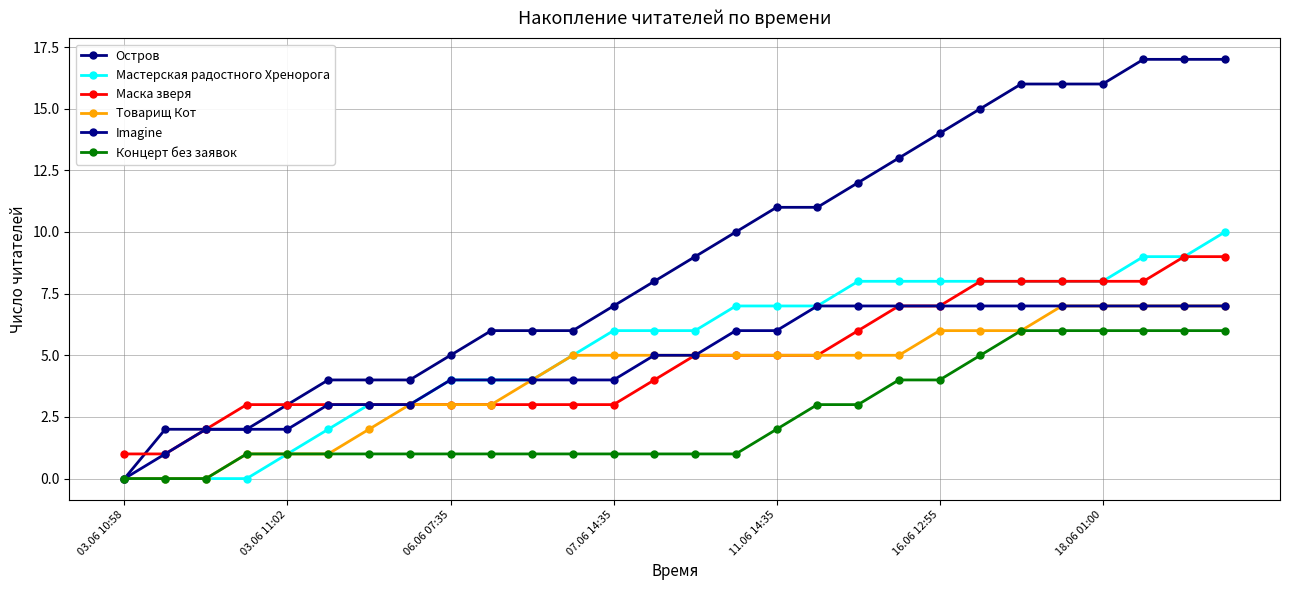

How many data points does each series have?

28